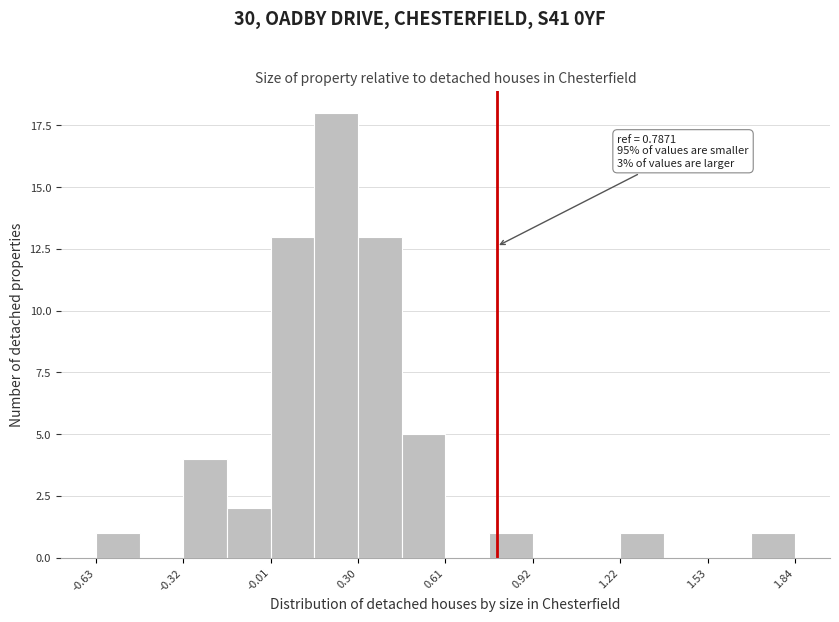

Read against the x-axis, roughly where is the centre of the tallest bar?

0.20